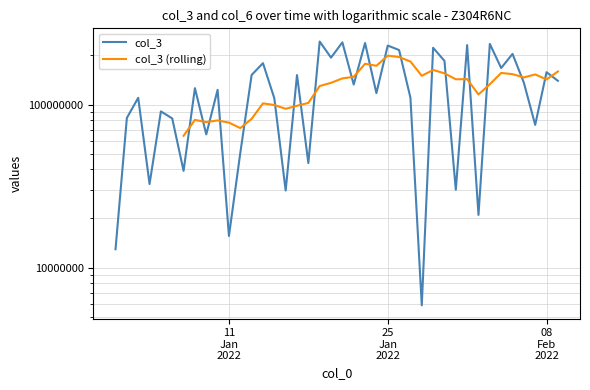

How many interior local peaks (higher than both neighbors) does the data have?

15